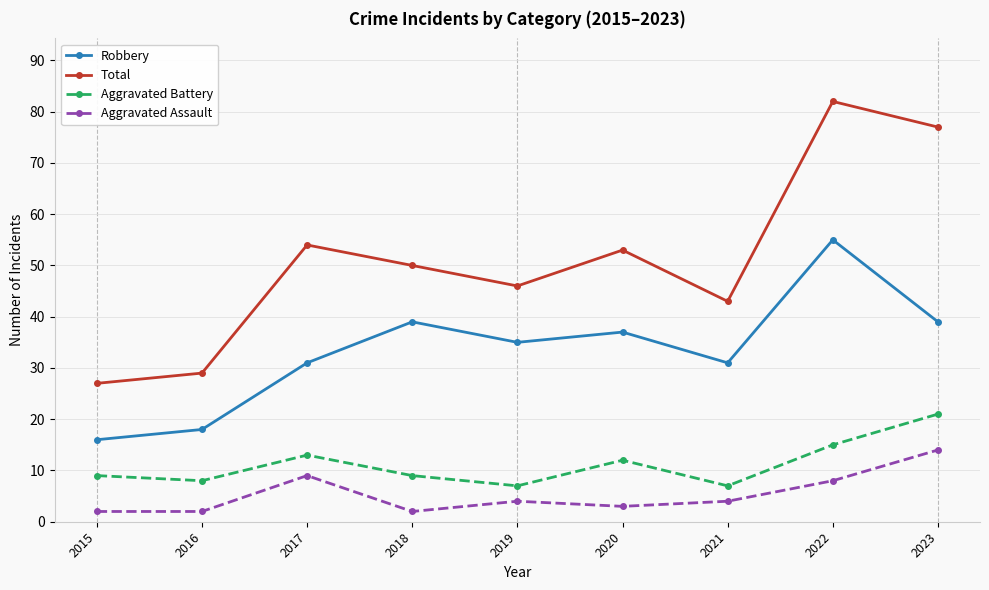

Is this an area chart (filled region under the line)?

No